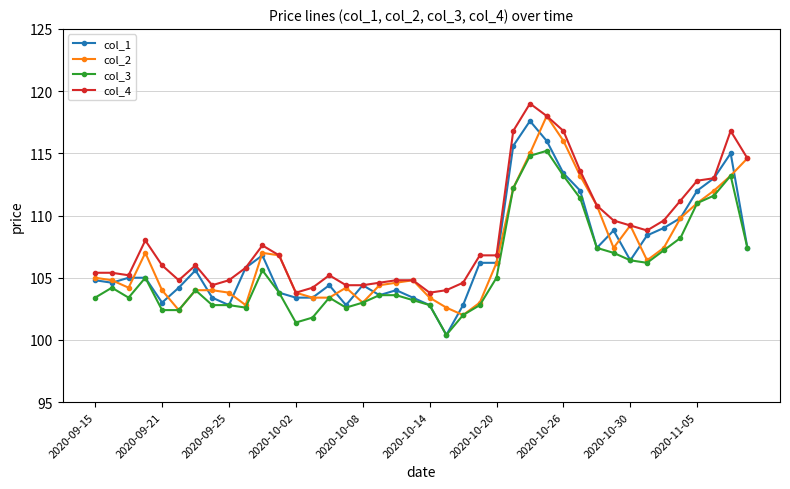

Rank the series by their maximum value, from lowest to highest.

col_3, col_1, col_2, col_4